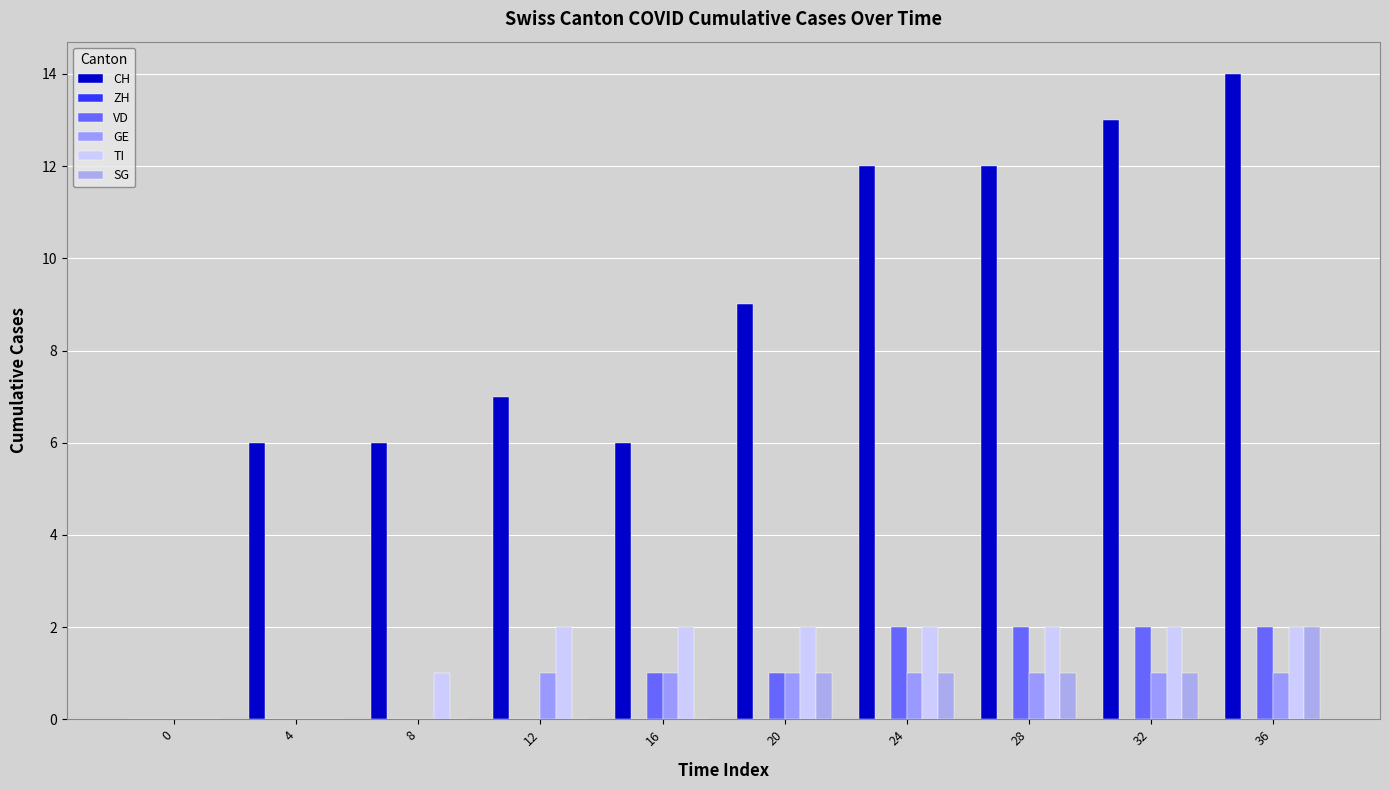

What is the total value across all series at 12?

10